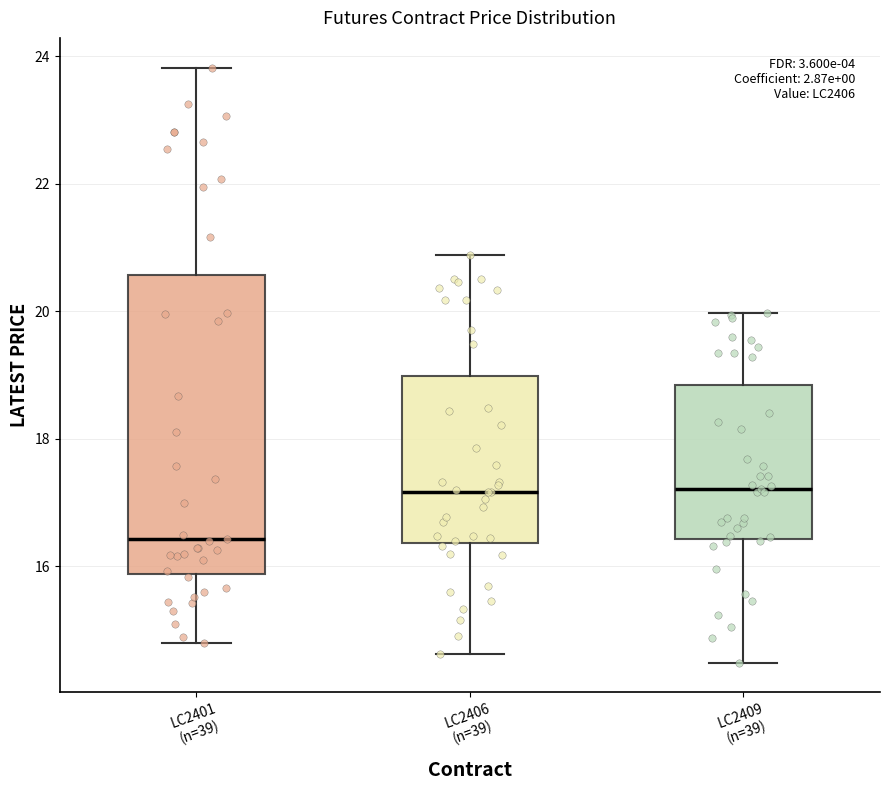

Reading left to right, transcribe this box plot: for each box, give where its median line is, the range the box spans, and where its two whiskers end, as read against the y-axis. The values are not printed on the chart, so give them approximately, as read against the axis.

LC2401 (n=39): median 16.4, box 15.8 to 20.6, whiskers 14.8 to 23.8
LC2406 (n=39): median 17.2, box 16.4 to 19.0, whiskers 14.6 to 20.8
LC2409 (n=39): median 17.2, box 16.4 to 18.8, whiskers 14.4 to 20.0